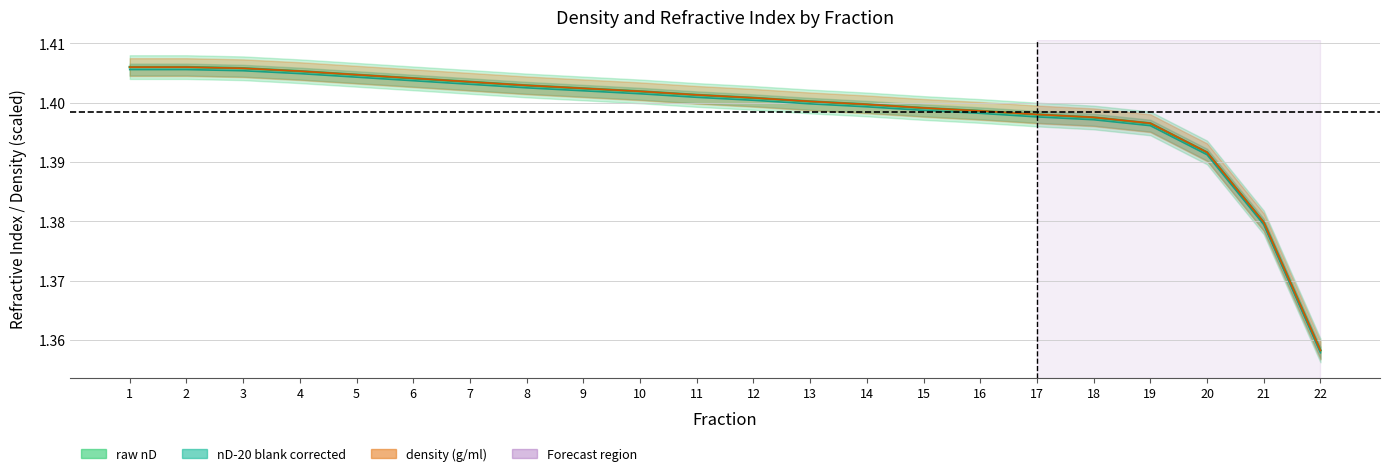

How many categories are shown in the chart?

22